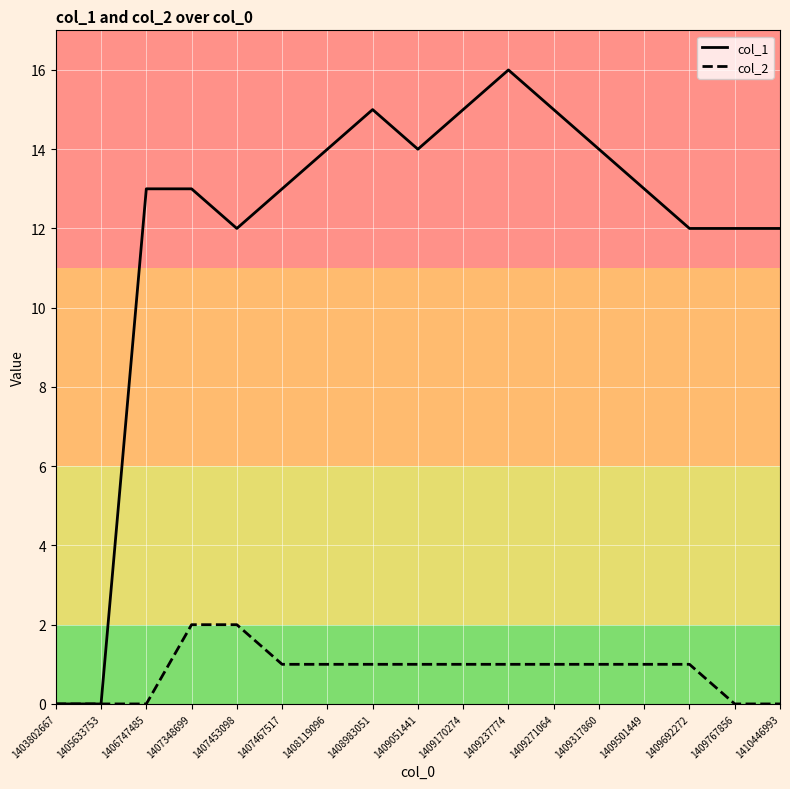

Which series changed the most between 1403802667 and 1410446993?

col_1